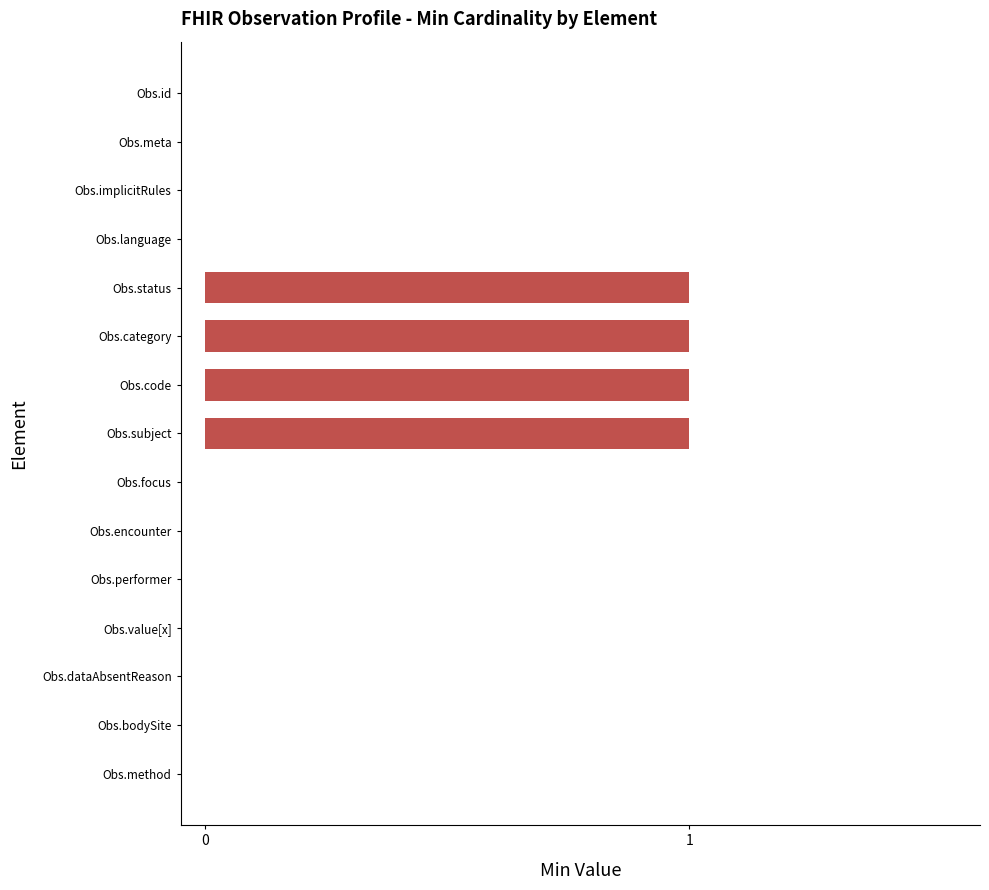

Reading top to bottom, what are all the values shown in this chart?

Obs.id=0	Obs.meta=0	Obs.implicitRules=0	Obs.language=0	Obs.status=1	Obs.category=1	Obs.code=1	Obs.subject=1	Obs.focus=0	Obs.encounter=0	Obs.performer=0	Obs.value[x]=0	Obs.dataAbsentReason=0	Obs.bodySite=0	Obs.method=0